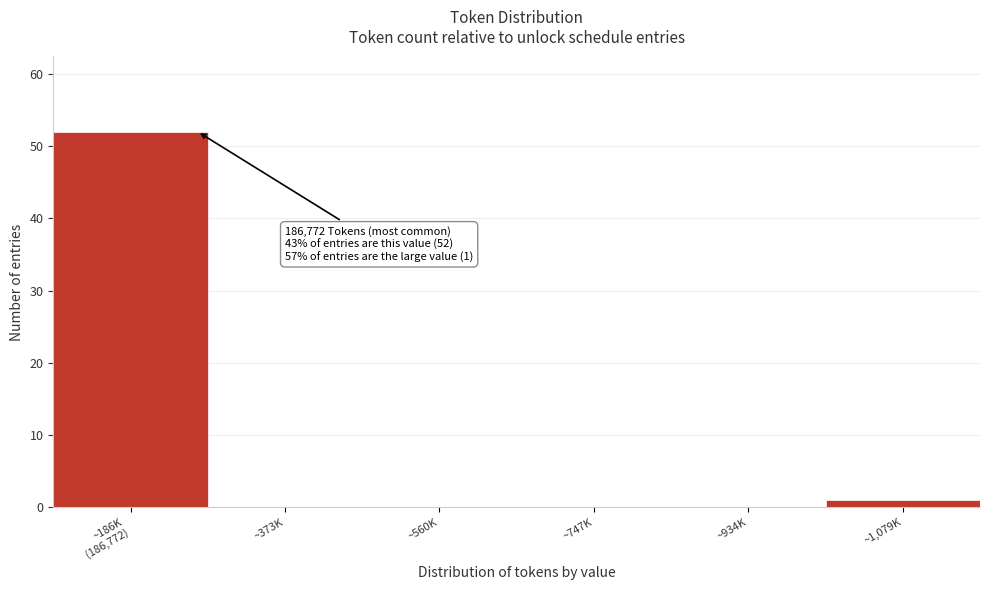

Is it true that the value at ~747K is 0?

True